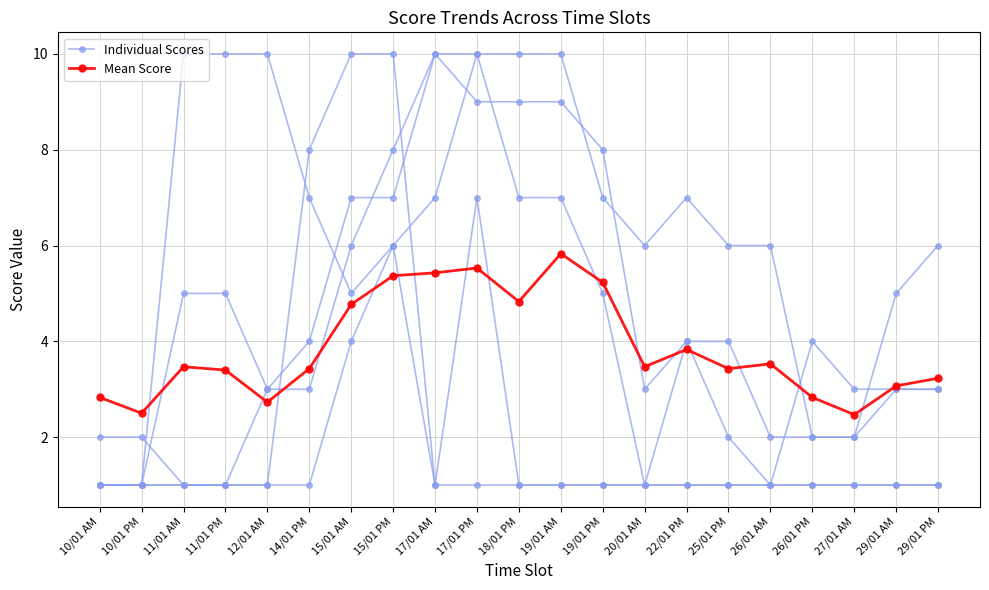

Reading left to right, transcribe all the data shown in this chart.

Individual Scores: 1.0	1.0	1.0	1.0	1.0	1.0	4.0	6.0	7.0	10.0	10.0	10.0	7.0	6.0	7.0	6.0	6.0	2.0	2.0	5.0	6.0
Mean Score: 2.8	2.5	3.5	3.4	2.7	3.4	4.8	5.4	5.4	5.5	4.8	5.8	5.2	3.5	3.8	3.4	3.5	2.8	2.5	3.1	3.2